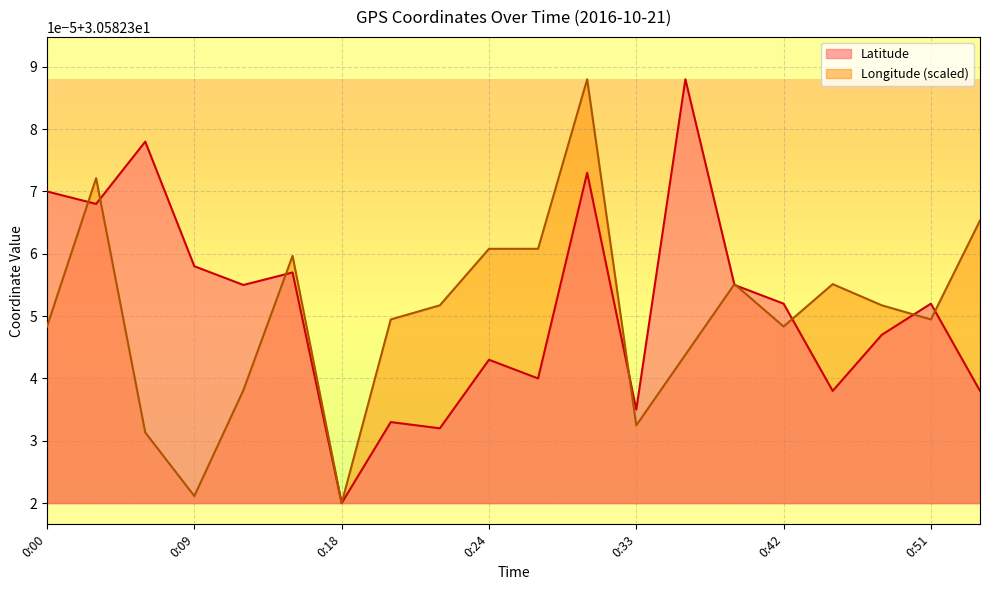

Rank the series by their maximum value, from lowest to highest.

Longitude, Latitude